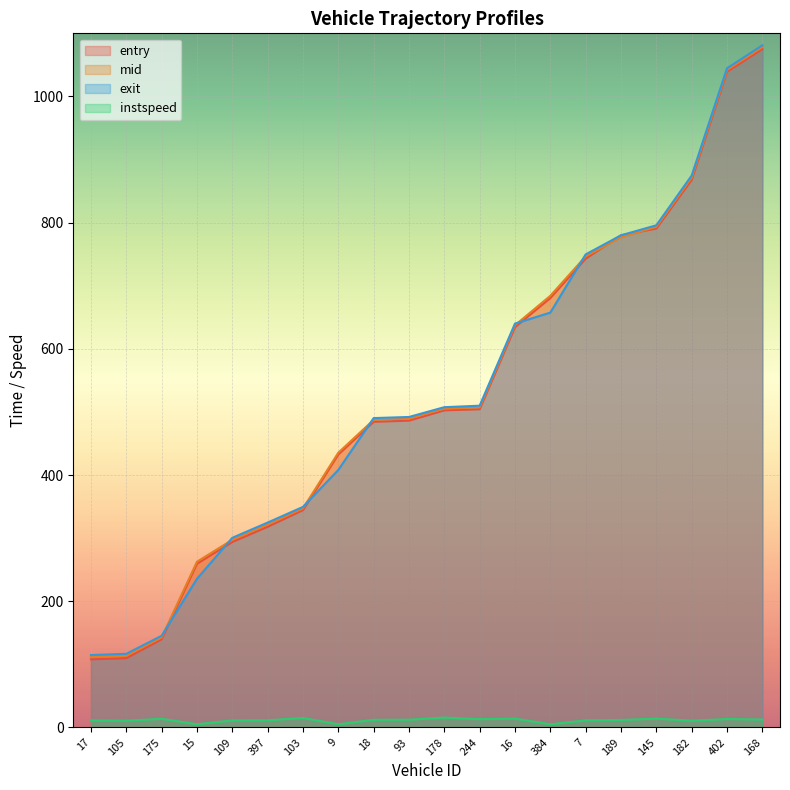

Reading left to right, extract all data points from this chart.

entry: 107.9	109.8	139.7	259.5	293.9	318.0	344.4	432.5	484.4	486.2	502.5	504.3	634.4	680.5	743.0	779.9	790.7	867.9	1039.3	1075.1
mid: 111.4	113.3	142.6	262.6	297.3	321.4	347.1	435.4	487.4	489.3	505.2	507.2	637.4	684.0	746.5	777.0	793.3	871.3	1042.0	1078.1
exit: 114.7	116.6	145.2	235.4	300.4	324.6	349.5	408.0	490.2	492.0	507.5	509.8	640.0	657.4	749.6	779.9	795.8	874.6	1044.6	1081.0
instspeed: 11.0	10.6	13.7	5.0	11.1	11.2	14.9	5.0	12.0	12.2	15.6	13.0	13.9	5.0	11.1	11.8	13.9	10.6	13.3	12.5